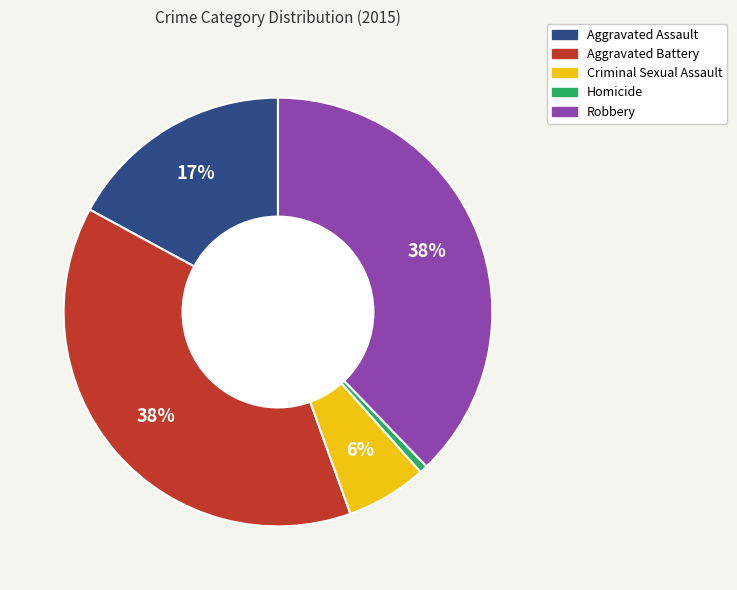

True or false: Criminal Sexual Assault accounts for 17% of the total.

False